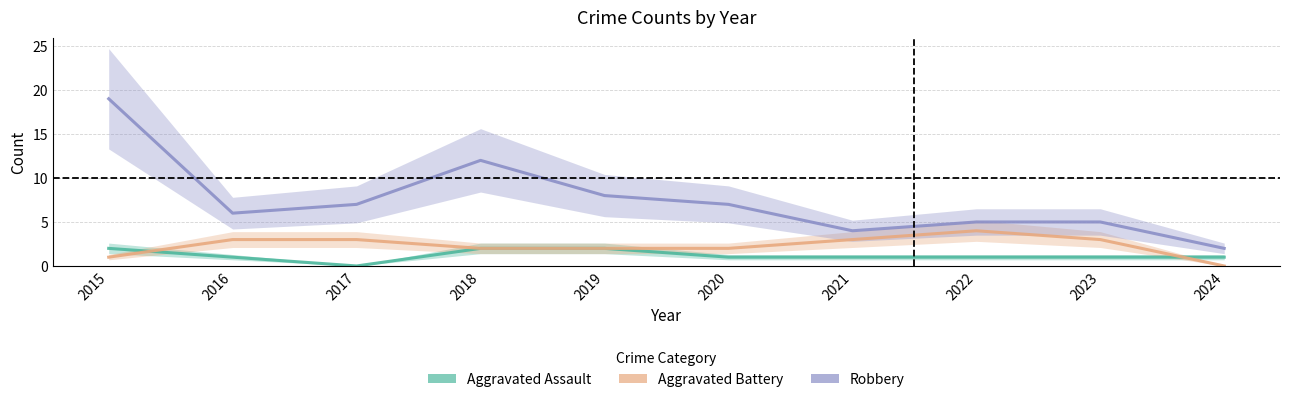

How many Aggravated Battery values are between 2 and 3?

7